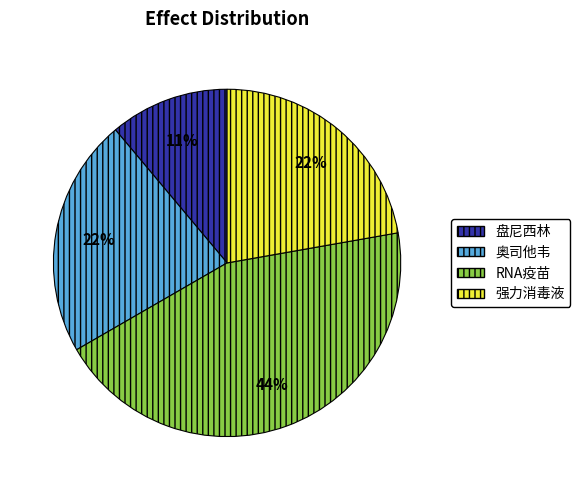

Is there a majority slice in this chart?

No